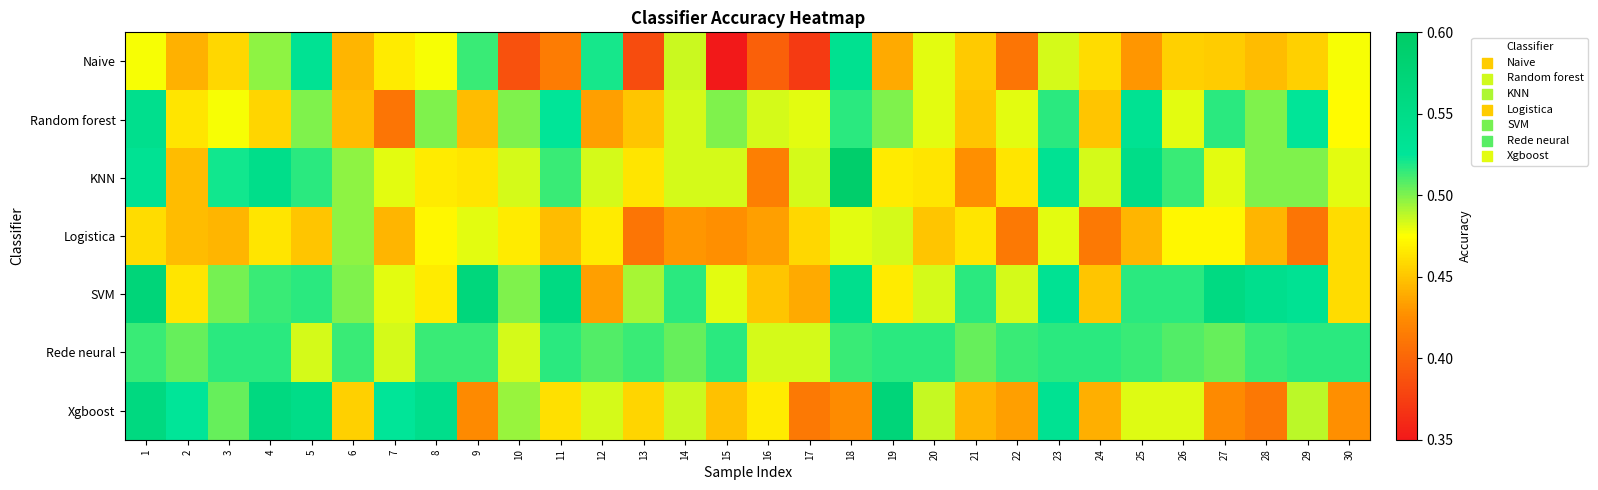

Which label corresponds to the largest value in the chart?

18